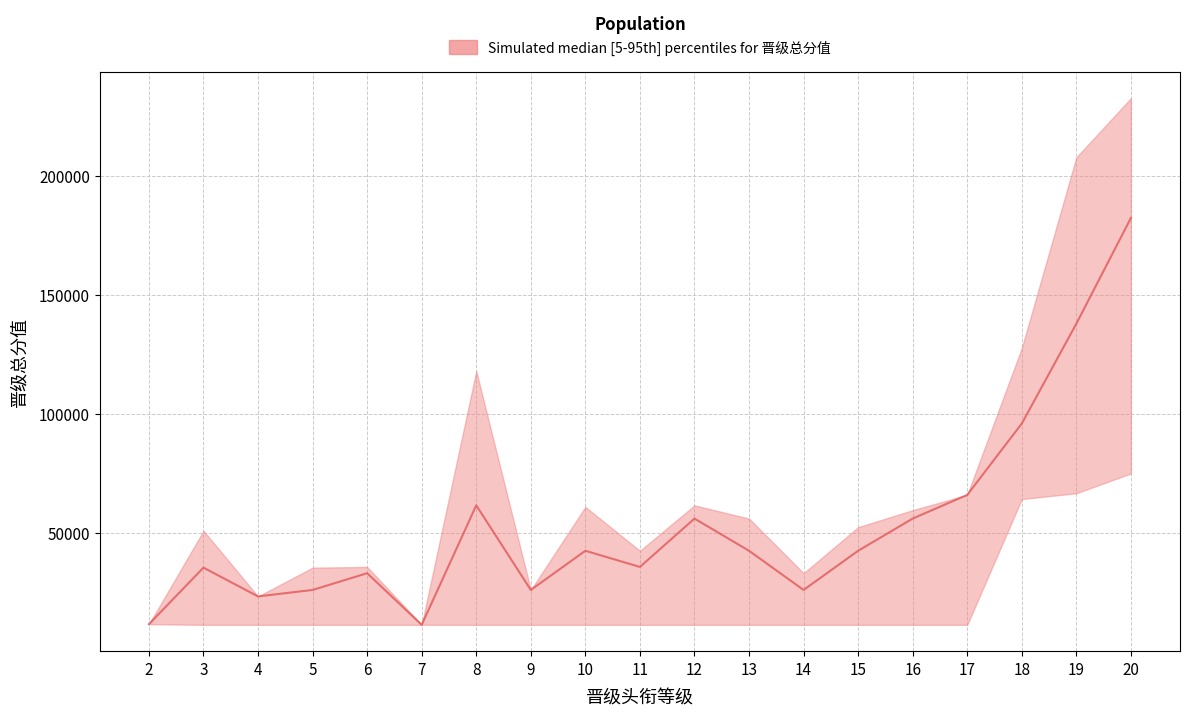

Rank the series by their maximum value, from highest to lowest.

晋级总分值(上界), 晋级总分值(中值), 晋级总分值(下界)